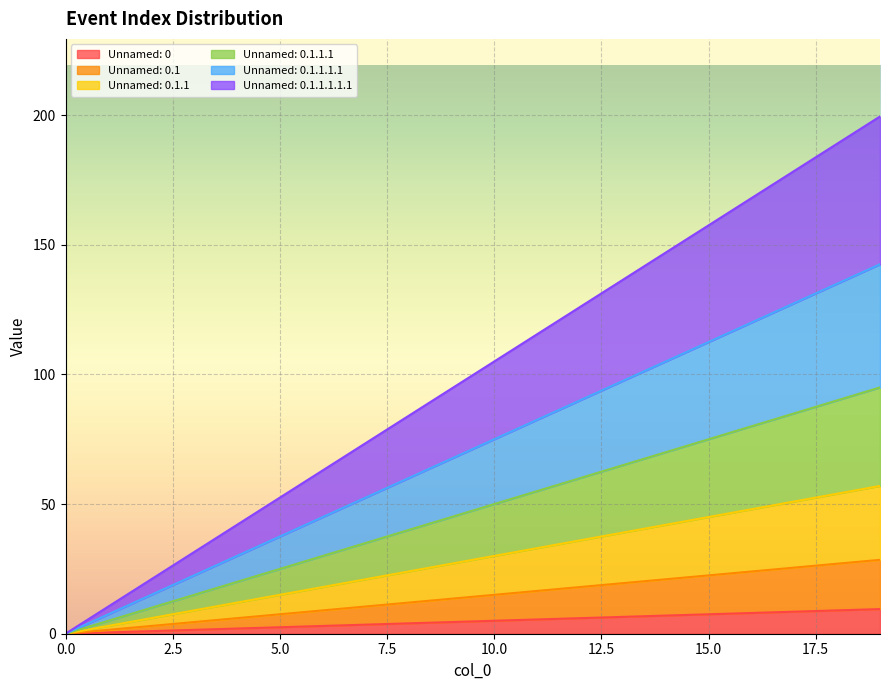

Reading left to right, list all the values displayed in this chart.

Unnamed: 0: 0=0.0	1=0.5	2=1.0	3=1.5	4=2.0	5=2.5	6=3.0	7=3.5	8=4.0	9=4.5	10=5.0	11=5.5	12=6.0	13=6.5	14=7.0	15=7.5	16=8.0	17=8.5	18=9.0	19=9.5
Unnamed: 0.1: 0=0.0	1=1.5	2=3.0	3=4.5	4=6.0	5=7.5	6=9.0	7=10.5	8=12.0	9=13.5	10=15.0	11=16.5	12=18.0	13=19.5	14=21.0	15=22.5	16=24.0	17=25.5	18=27.0	19=28.5
Unnamed: 0.1.1: 0=0.0	1=3.0	2=6.0	3=9.0	4=12.0	5=15.0	6=18.0	7=21.0	8=24.0	9=27.0	10=30.0	11=33.0	12=36.0	13=39.0	14=42.0	15=45.0	16=48.0	17=51.0	18=54.0	19=57.0
Unnamed: 0.1.1.1: 0=0.0	1=5.0	2=10.0	3=15.0	4=20.0	5=25.0	6=30.0	7=35.0	8=40.0	9=45.0	10=50.0	11=55.0	12=60.0	13=65.0	14=70.0	15=75.0	16=80.0	17=85.0	18=90.0	19=95.0
Unnamed: 0.1.1.1.1: 0=0.0	1=7.5	2=15.0	3=22.5	4=30.0	5=37.5	6=45.0	7=52.5	8=60.0	9=67.5	10=75.0	11=82.5	12=90.0	13=97.5	14=105.0	15=112.5	16=120.0	17=127.5	18=135.0	19=142.5
Unnamed: 0.1.1.1.1.1: 0=0.0	1=10.5	2=21.0	3=31.5	4=42.0	5=52.5	6=63.0	7=73.5	8=84.0	9=94.5	10=105.0	11=115.5	12=126.0	13=136.5	14=147.0	15=157.5	16=168.0	17=178.5	18=189.0	19=199.5